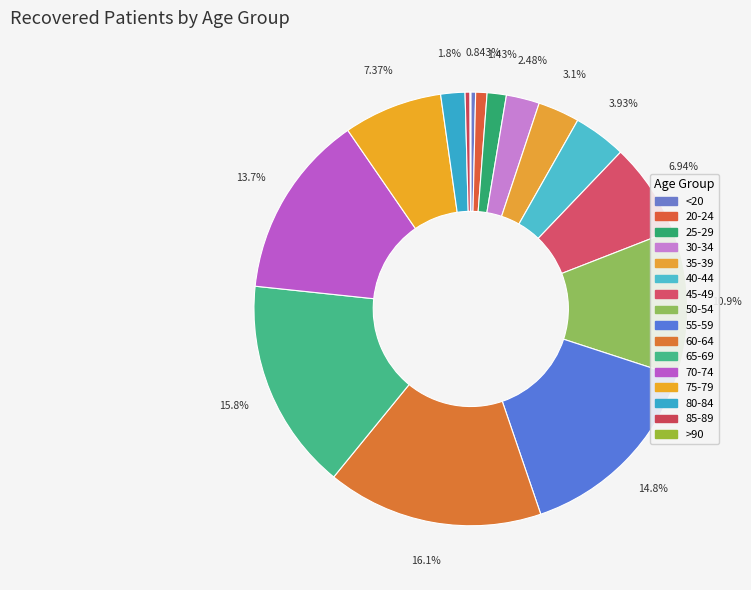

Is there a majority slice in this chart?

No